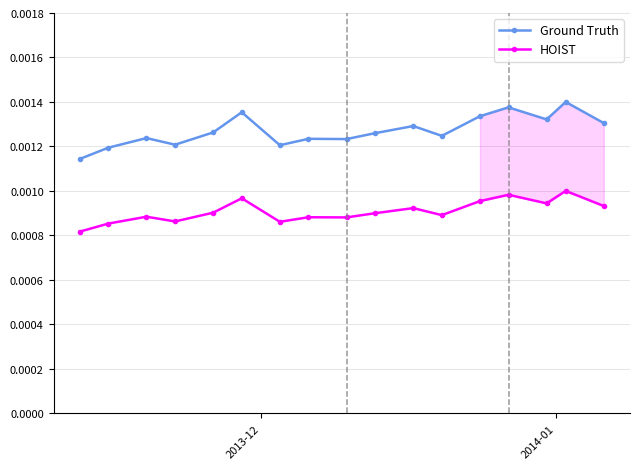

True or false: Ground Truth has more than 0 interior local peaks.

True